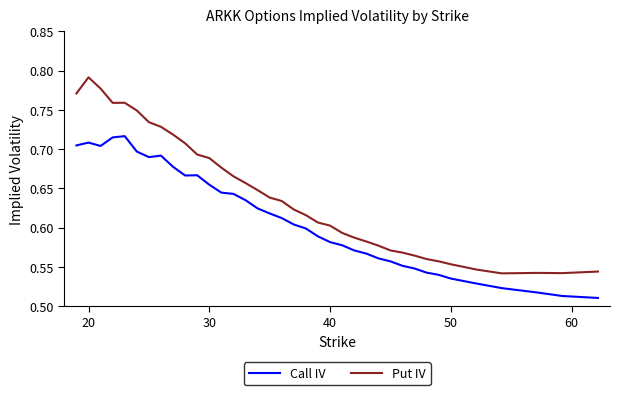

Does the chart have visible grid lines?

No